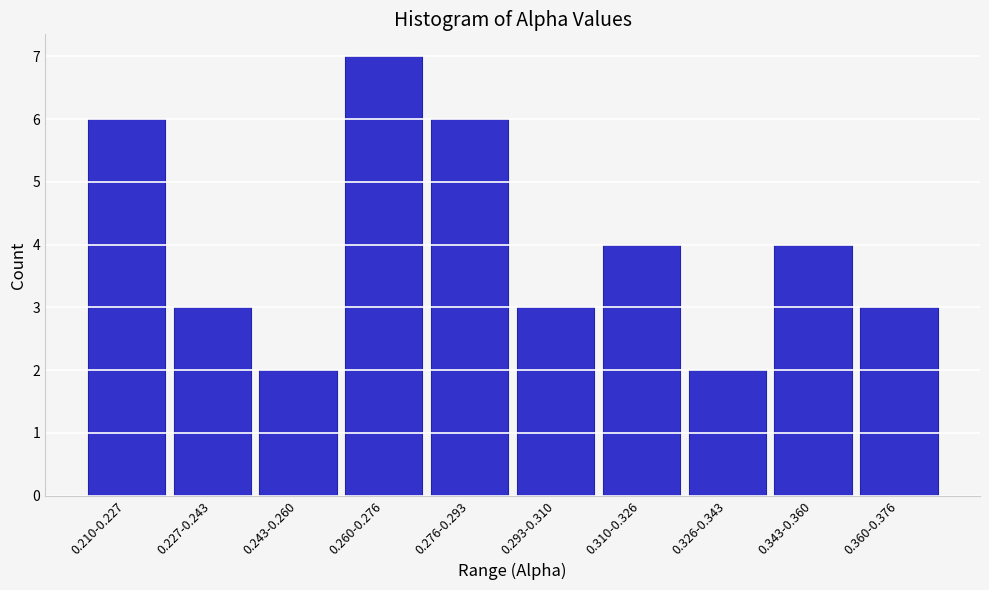

Reading right to left, extract all data points from this chart.

0.360-0.376=3	0.343-0.360=4	0.326-0.343=2	0.310-0.326=4	0.293-0.310=3	0.276-0.293=6	0.260-0.276=7	0.243-0.260=2	0.227-0.243=3	0.210-0.227=6